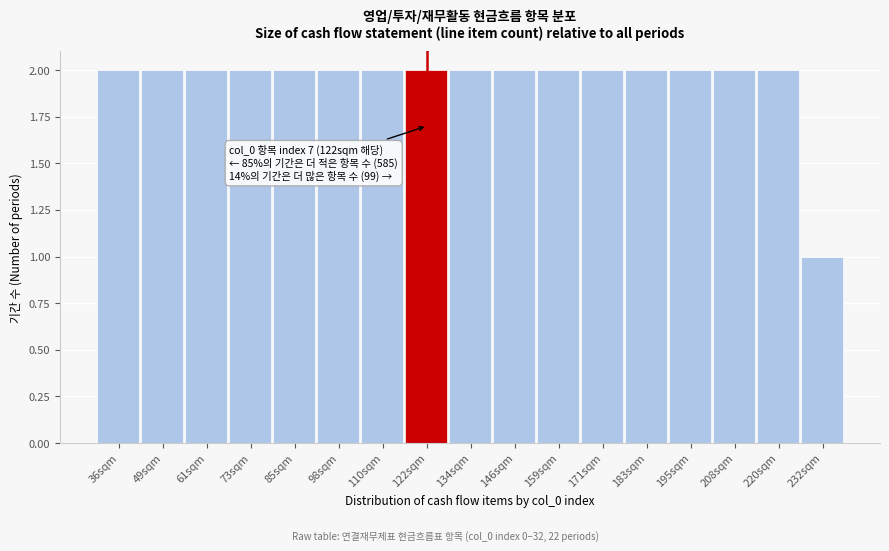

Reading right to left, extract all data points from this chart.

1	2	2	2	2	2	2	2	2	2	2	2	2	2	2	2	2